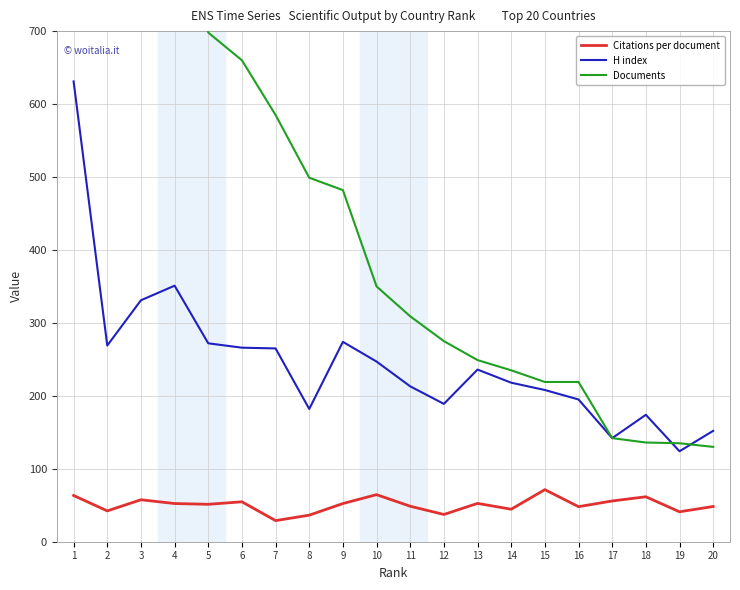

What is the maximum value shown in the chart?

5003.0